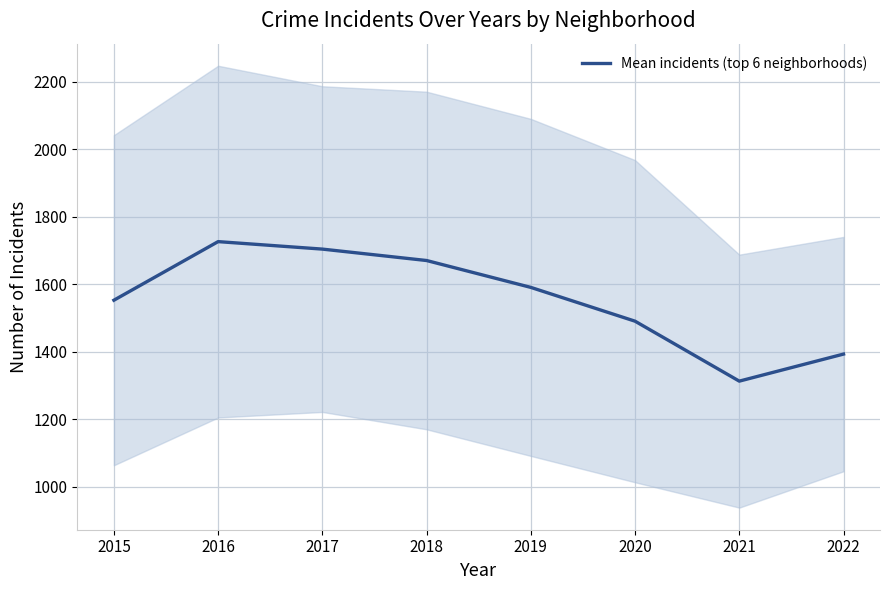

What is the minimum value shown in the chart?

1312.7